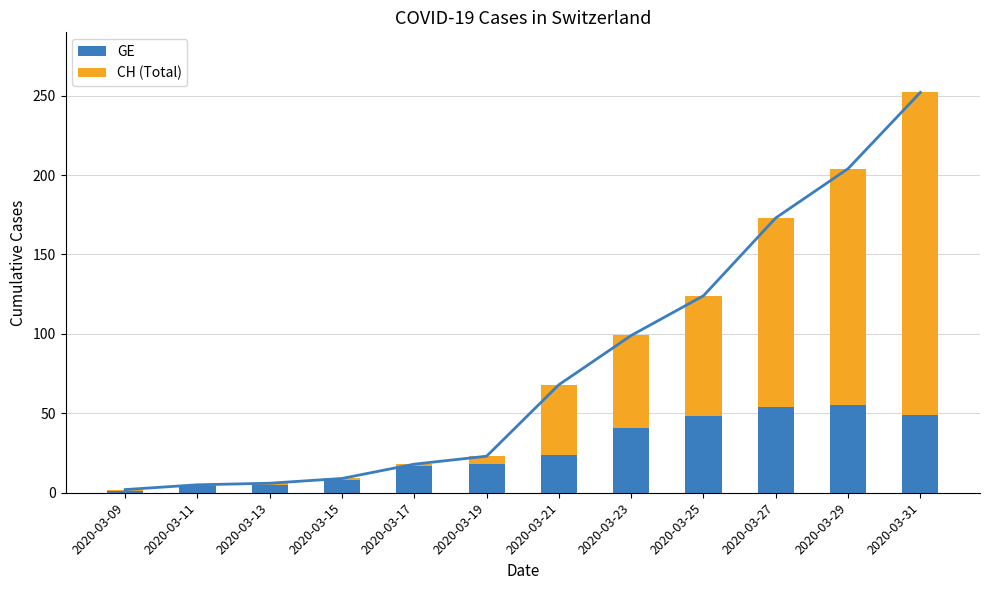

Count the number of data series in this chart.

2